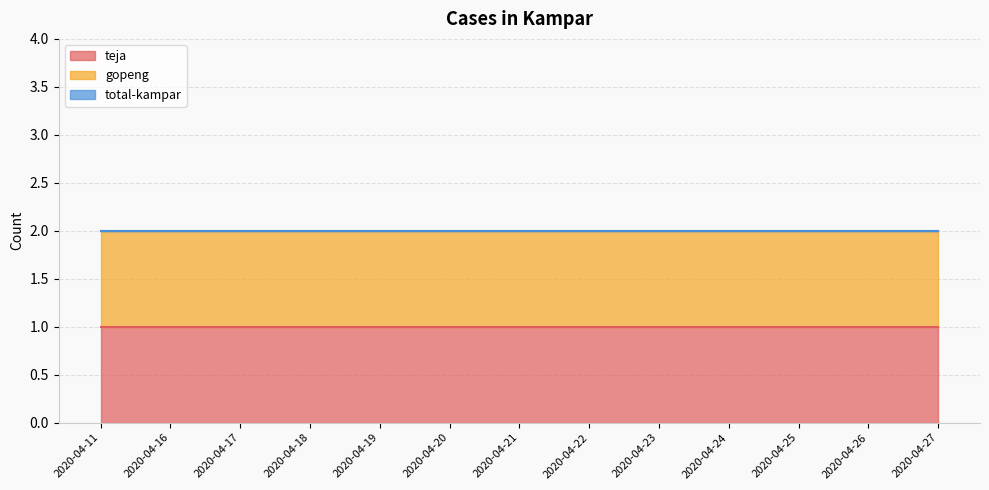

What is the approximate value of teja at 2020-04-23?

1